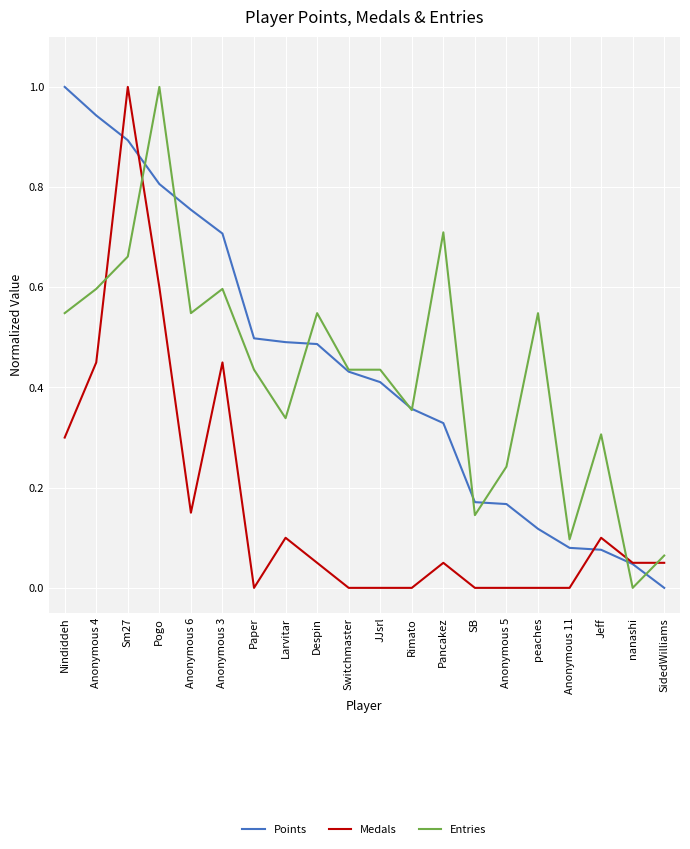

Rank the series at Anonymous 4 from lowest to highest value.

Medals, Entries, Points